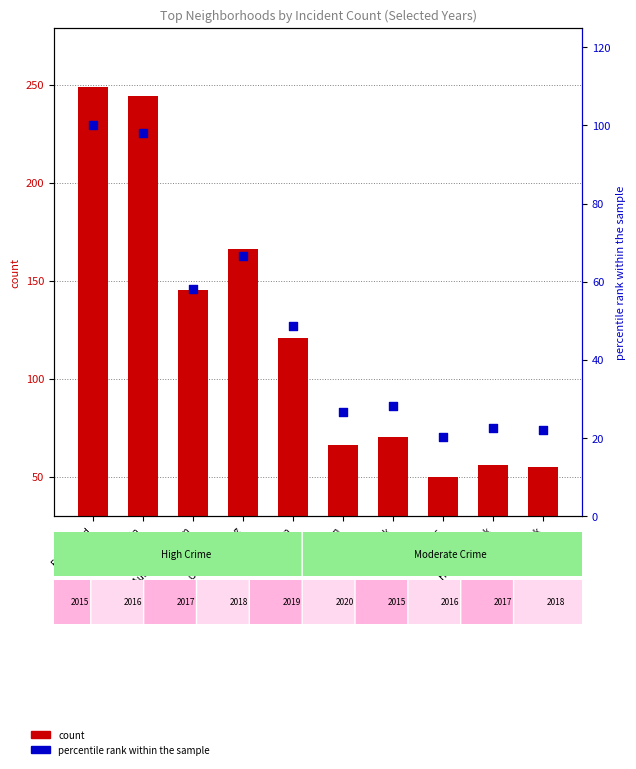

Is the value of percentile rank within the sample at Douglas greater than the value of count at Gage Park?

No